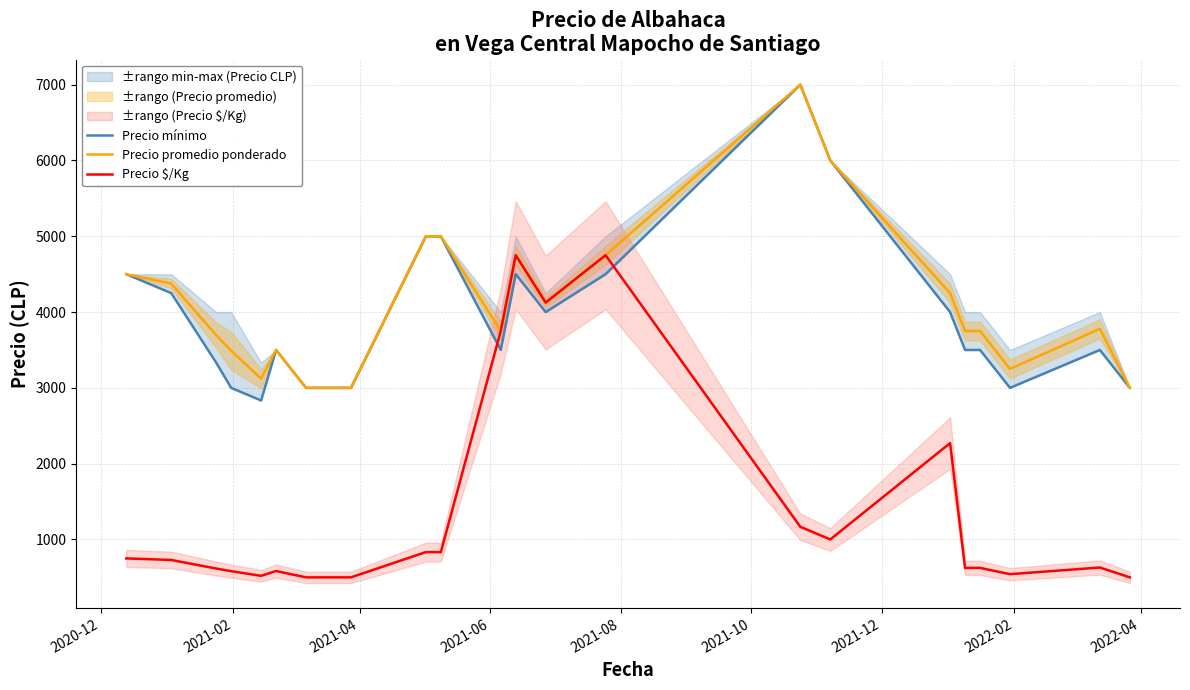

What is the lowest value of the Precio $/Kg series?

500.0